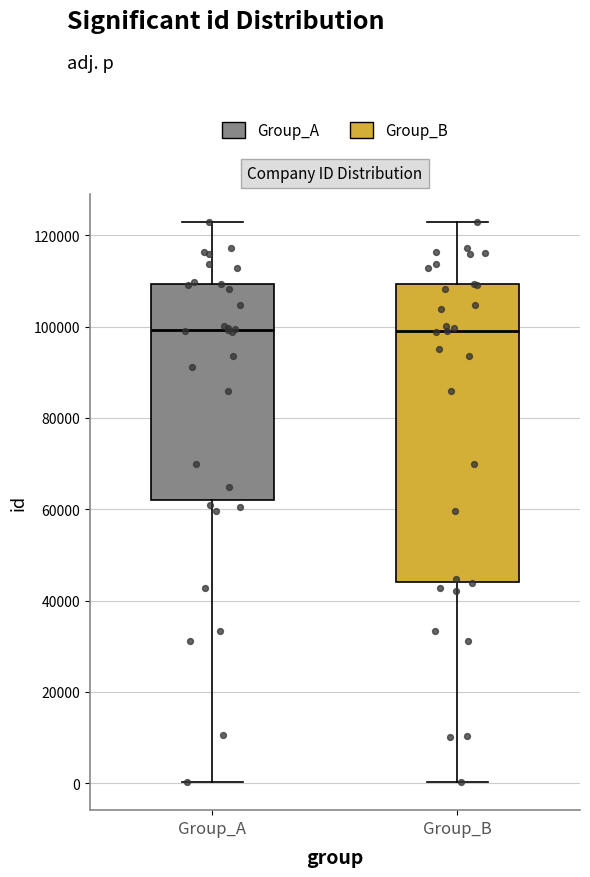

Reading left to right, transcribe this box plot: for each box, give where its median line is, the range the box spans, and where its two whiskers end, as read against the y-axis. The values are not printed on the chart, so give them approximately, as read against the axis.

Group_A: median 100000, box 62000 to 110000, whiskers 0 to 122000
Group_B: median 98000, box 44000 to 110000, whiskers 0 to 122000